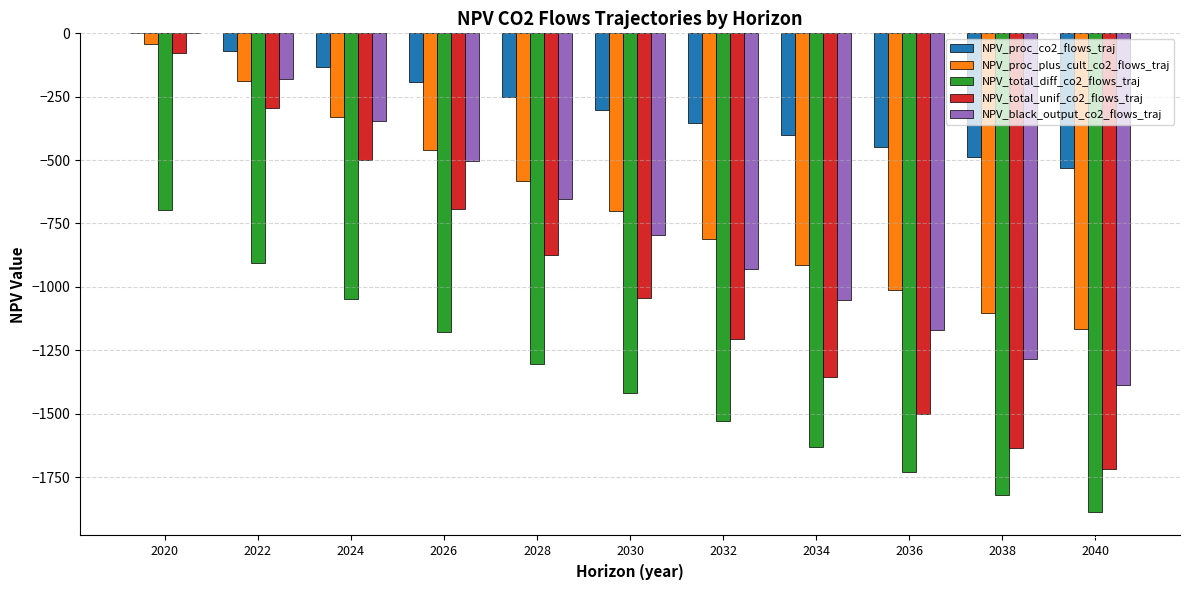

Is it true that NPV_total_diff_co2_flows_traj equals -890.1 at 2038?

False